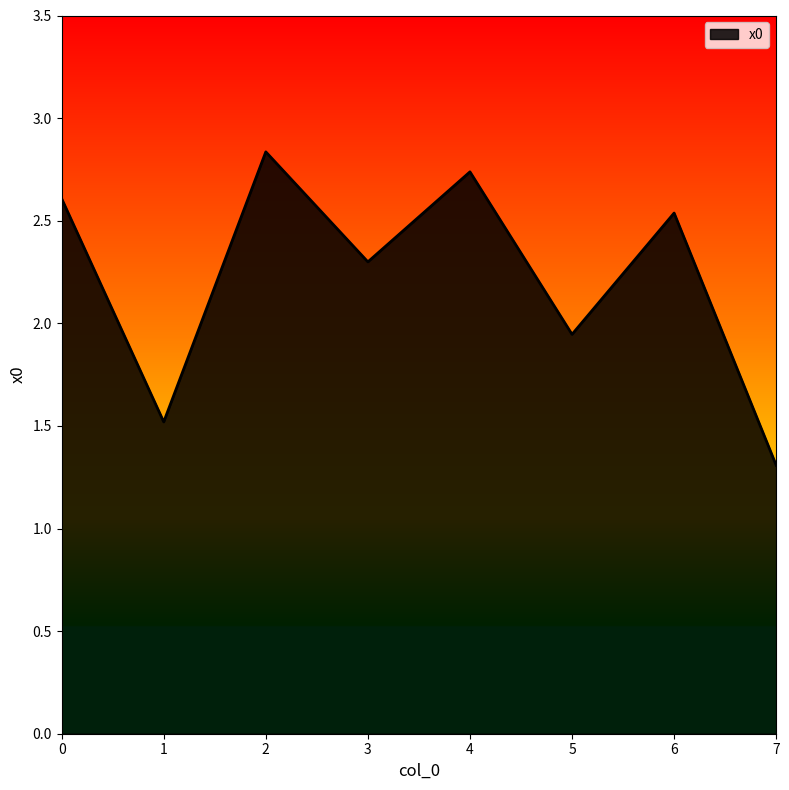

What is the ratio of the value at 7 to the value at 5?

0.7